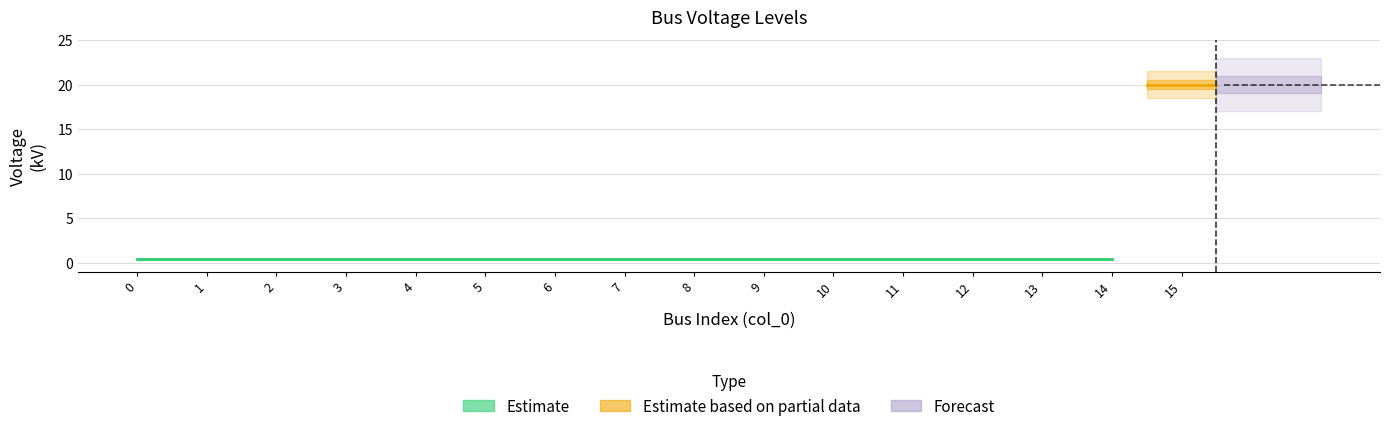

What is the value of the 9th point from the left?

0.4